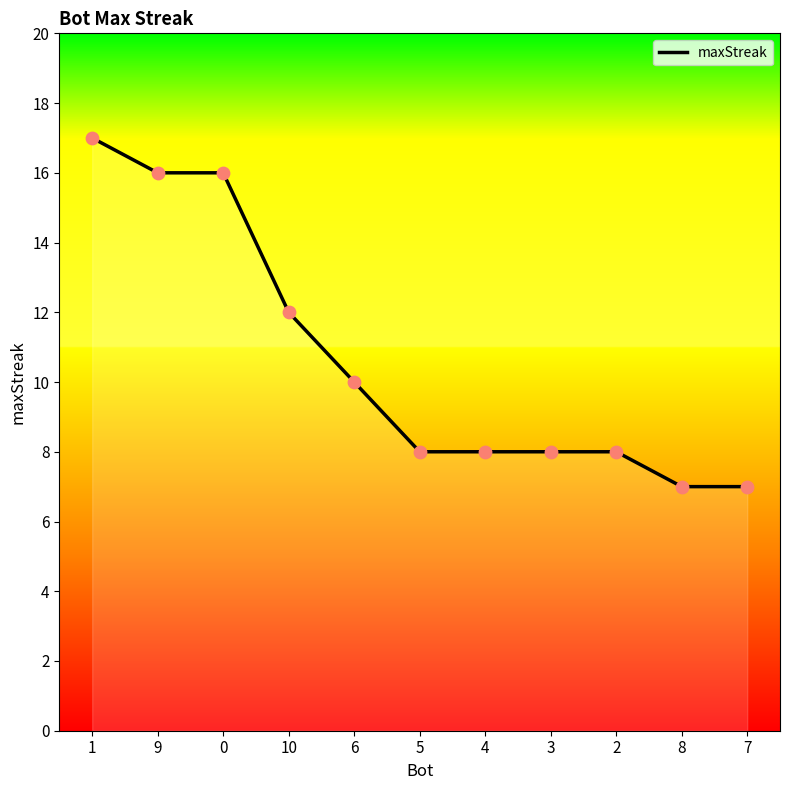

What is the change in value from 0 to 4?

-8